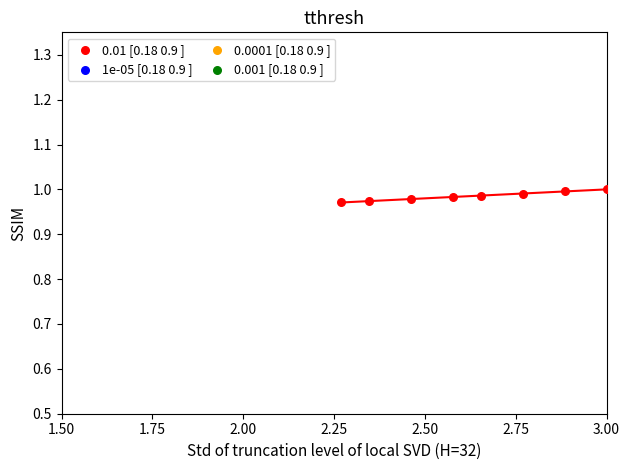

What is the average X value?

2.6